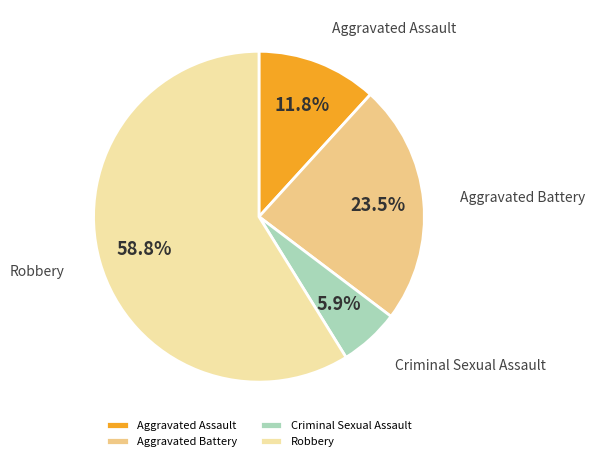

Approximately how many times larger is the value at Aggravated Assault compared to Criminal Sexual Assault?

2.0